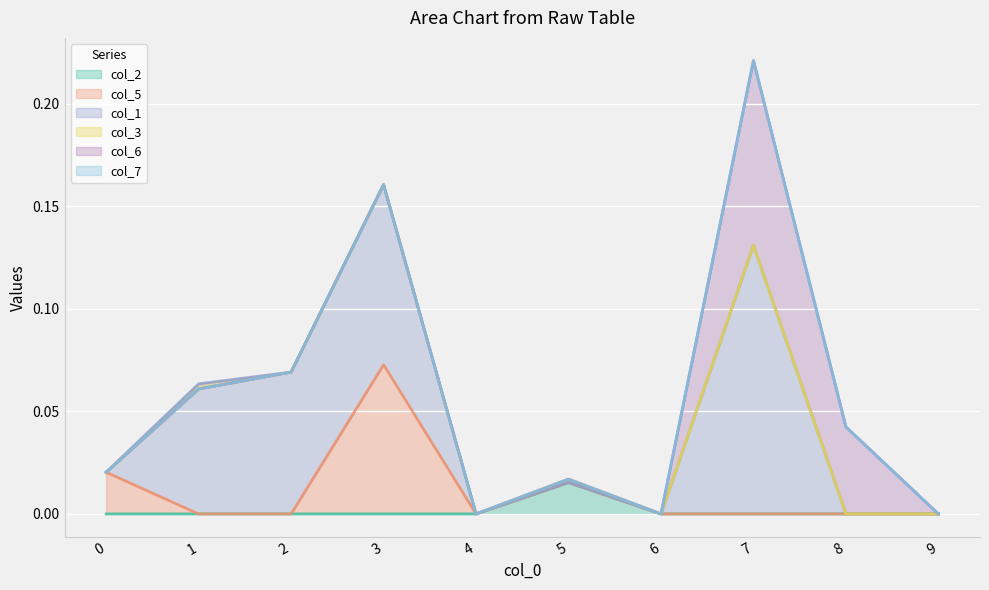

True or false: col_5 has a value of 0.0 at 4.

False